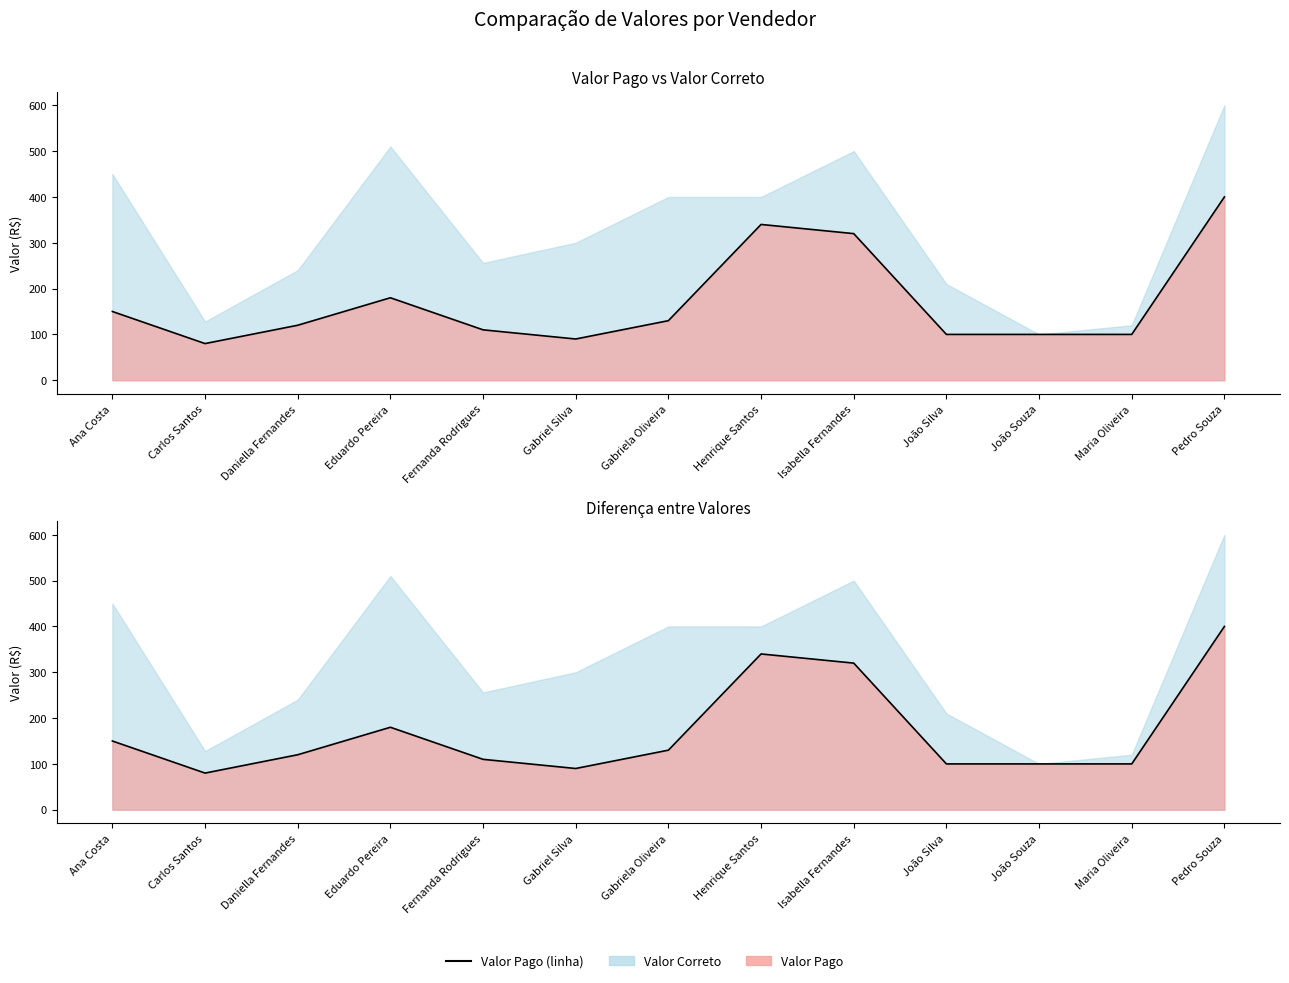

Is it true that the value at Eduardo Pereira is 180?

True